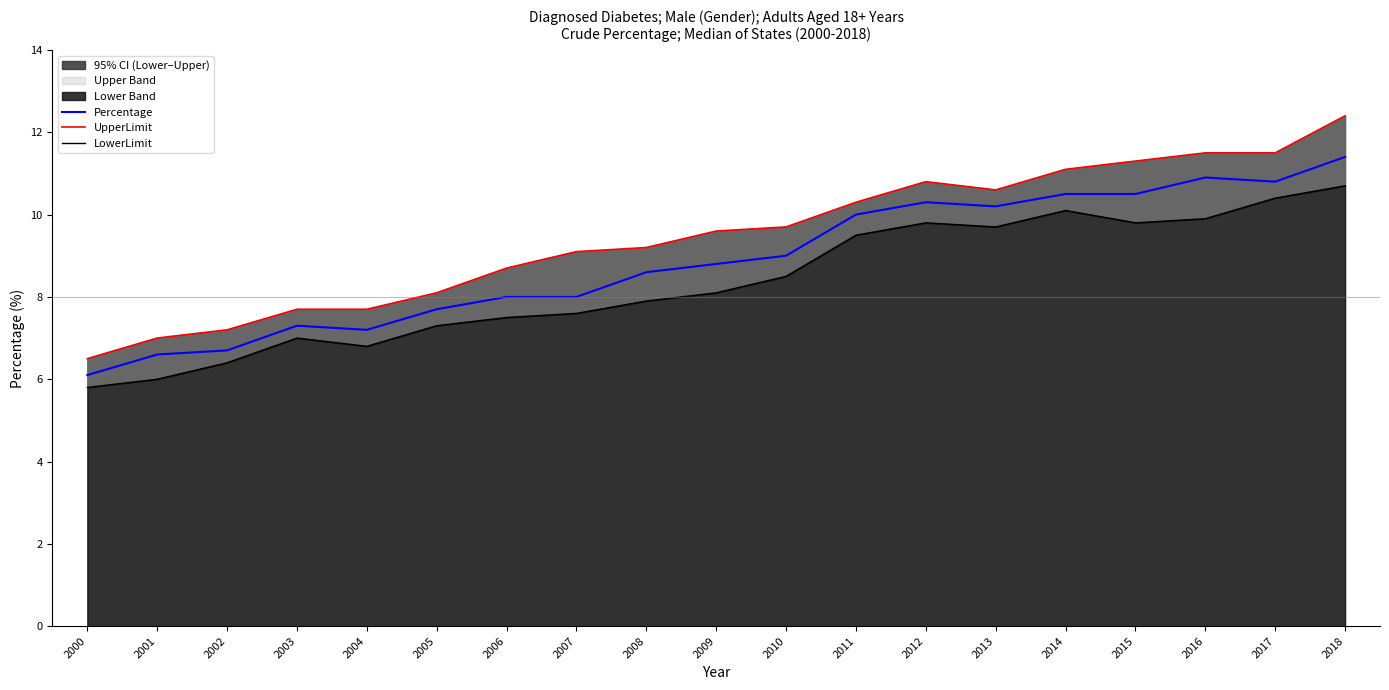

At which label does LowerLimit first exceed 8?

2009